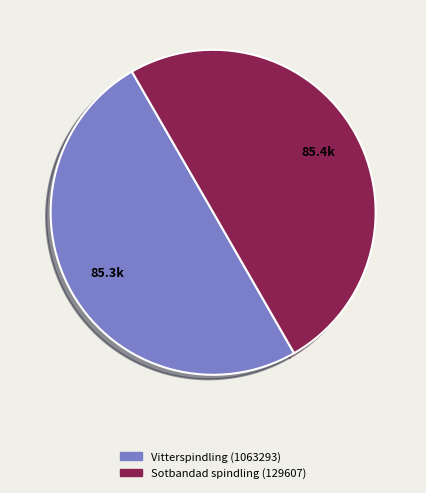

Do Sotbandad spindling (129607) and Vitterspindling (1063293) together represent more than half of the pie?

Yes